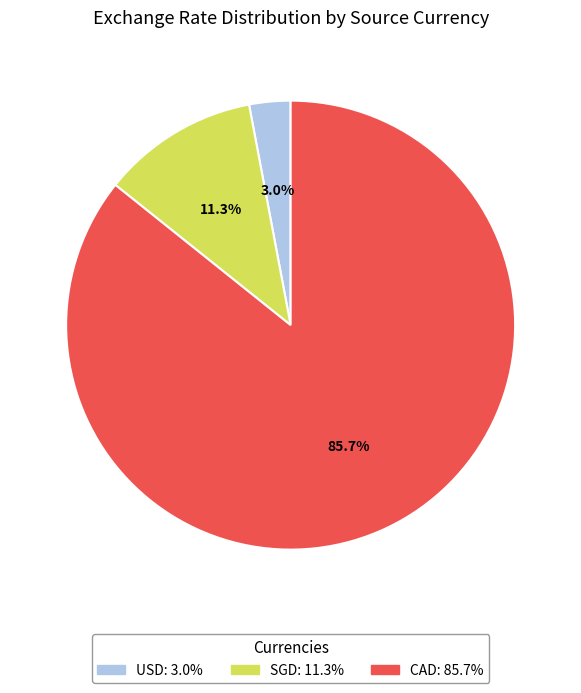

What is the smallest slice in the pie chart?

USD